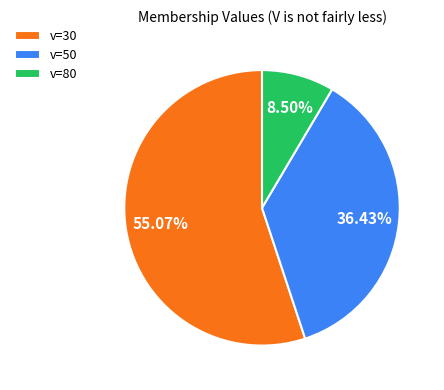

True or false: v=30 accounts for 55% of the total.

True